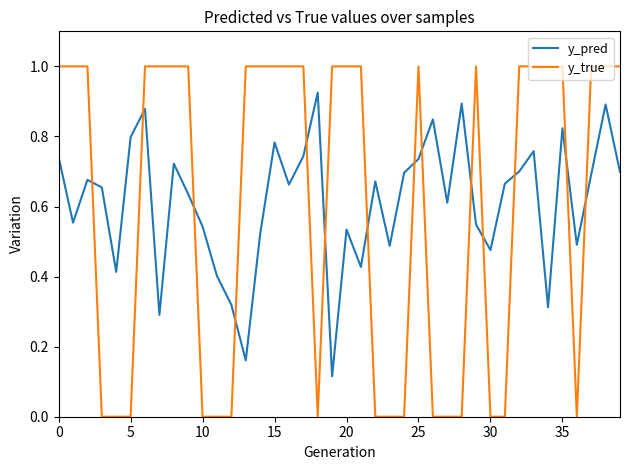

Which series ends up on top after the final intersection of y_true and y_pred?

y_true